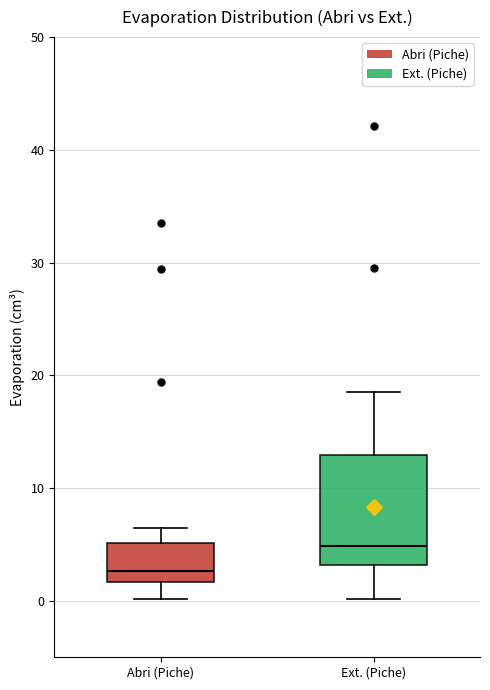

Where does the upper whisker of the box for Abri (Piche) end on the y-axis? The values are not printed on the chart, so give them approximately, as read against the axis.

7